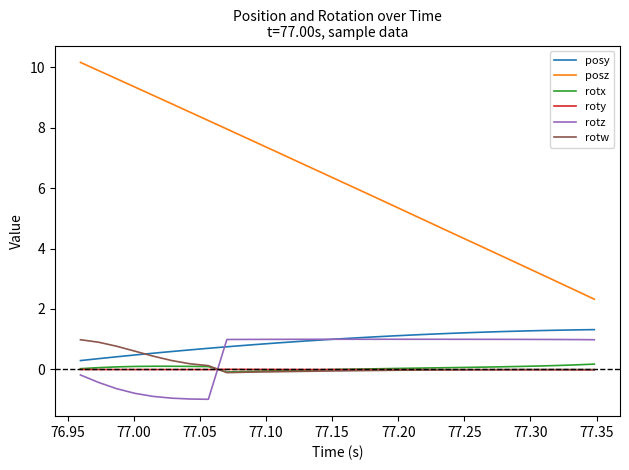

What are all the series names shown in the legend?

posy, posz, rotx, roty, rotz, rotw